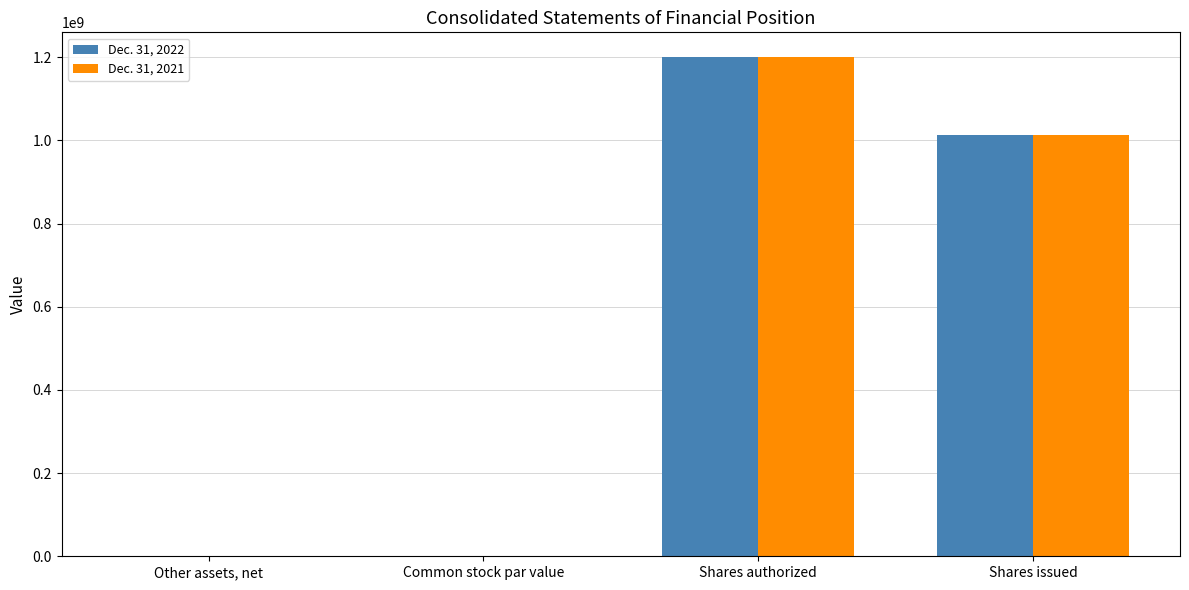

The Dec. 31, 2022 series shows 1200000000 at Shares authorized. True or false?

True